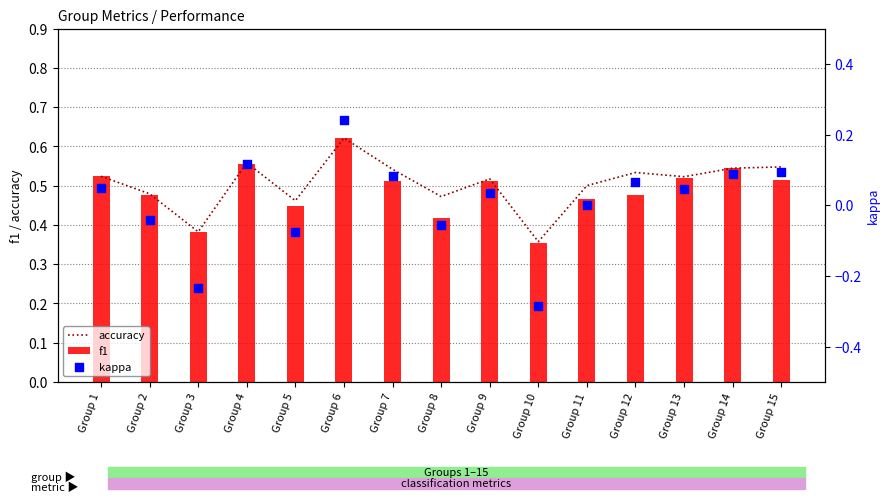

At which category is the sum across all series the highest?

Group 6